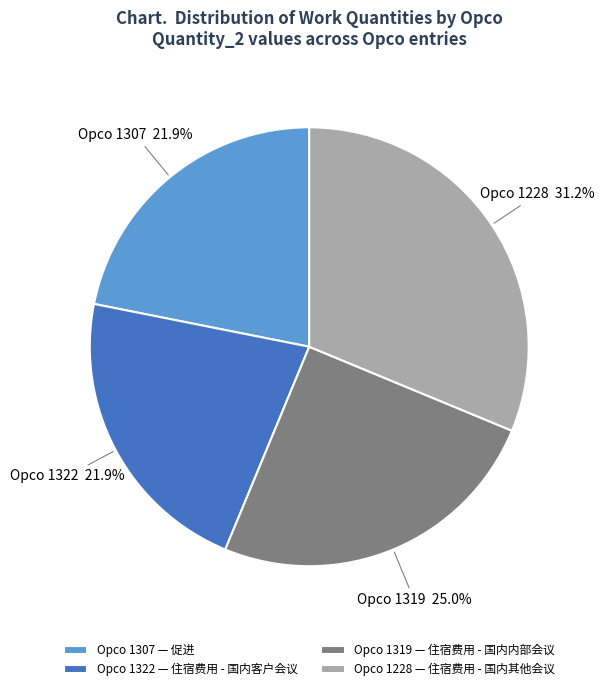

To the nearest percent, what is the difference between the largest and smallest slice percentages?

9%